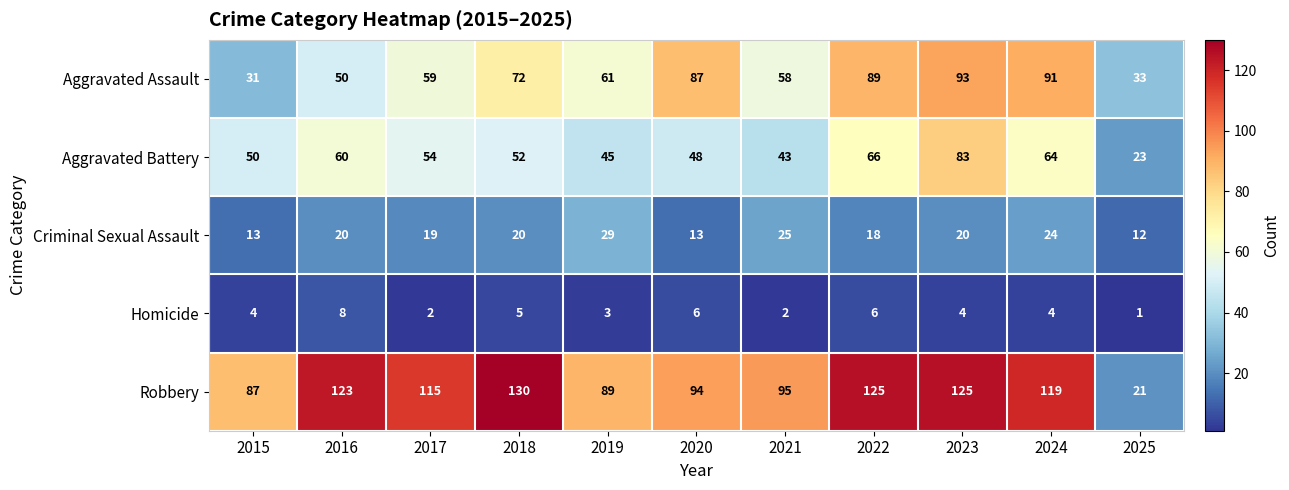

What is the difference between the maximum and minimum values in the Aggravated Assault series?

62